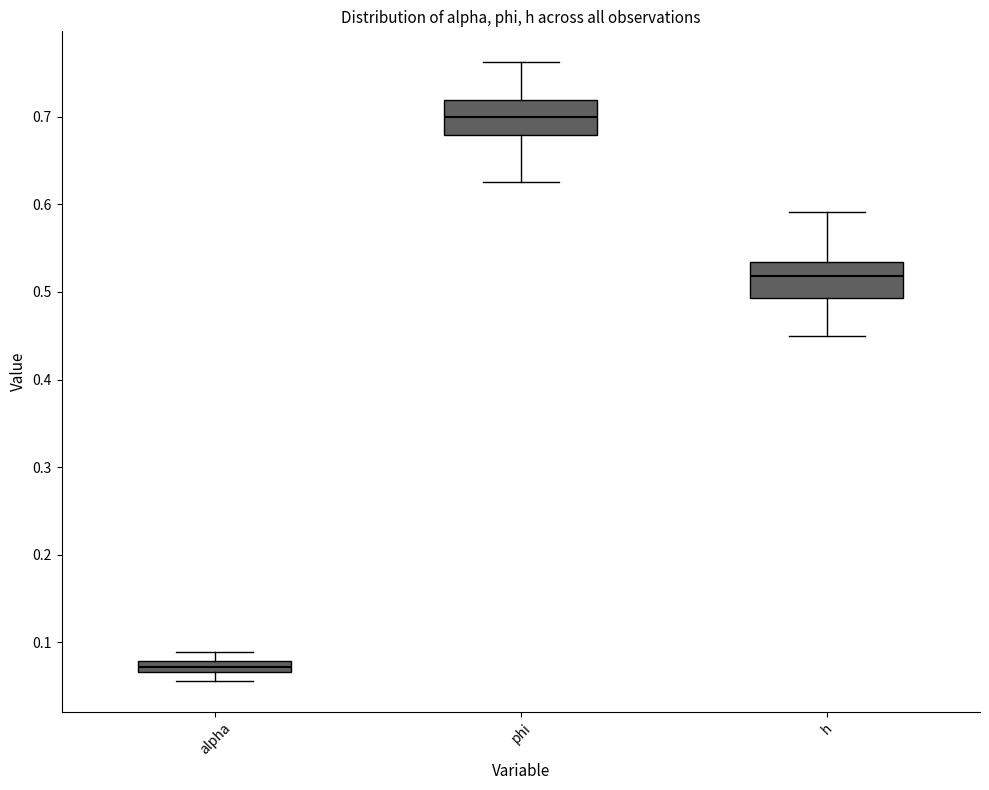

Where is the lower edge of the box for phi on the y-axis? The values are not printed on the chart, so give them approximately, as read against the axis.

0.68